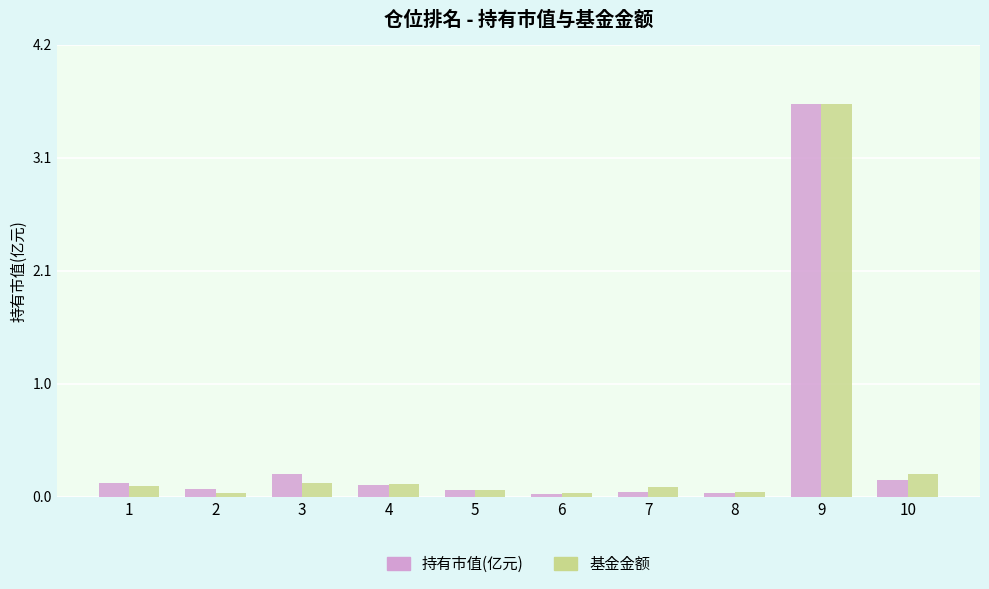

Which category has the highest value across all series?

9